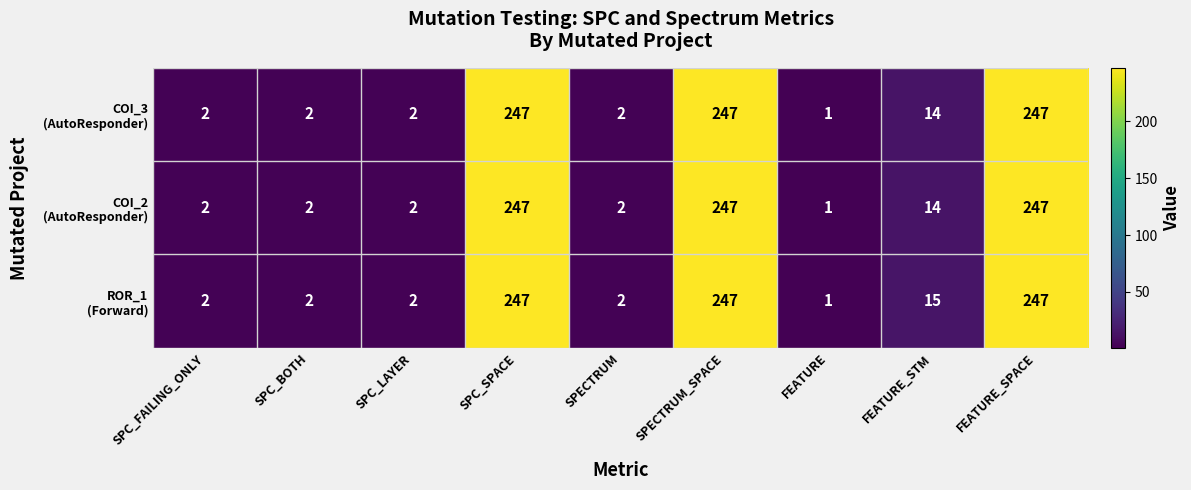

At how many categories does at least one series exceed 23?

3